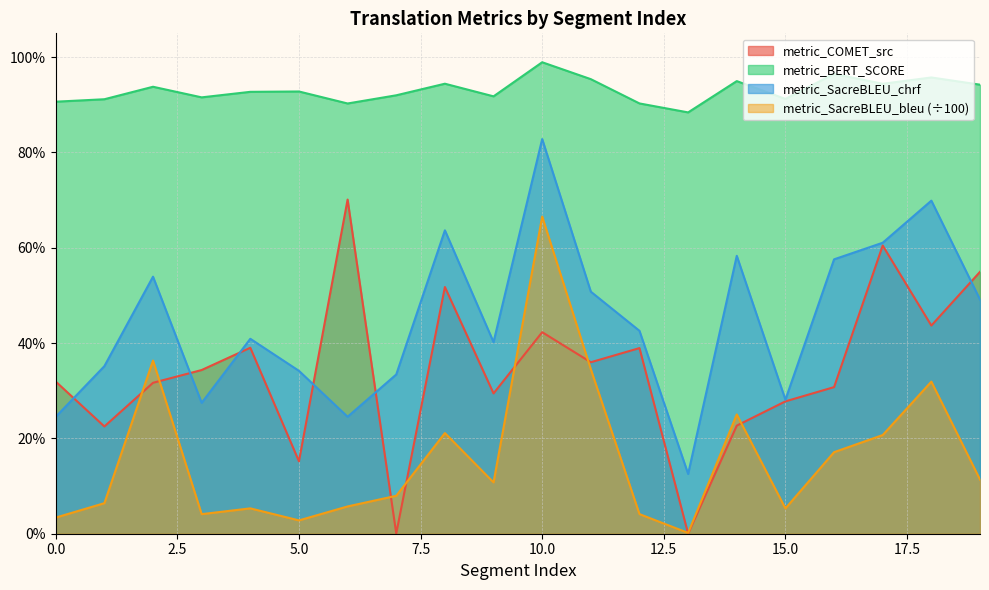

Reading right to left, transcribe all the data shown in this chart.

metric_COMET_src: 0.5	0.4	0.6	0.3	0.3	0.2	0.0	0.4	0.4	0.4	0.3	0.5	0.0	0.7	0.2	0.4	0.3	0.3	0.2	0.3
metric_BERT_SCORE: 0.9	1.0	0.9	1.0	0.9	0.9	0.9	0.9	1.0	1.0	0.9	0.9	0.9	0.9	0.9	0.9	0.9	0.9	0.9	0.9
metric_SacreBLEU_chrf: 0.5	0.7	0.6	0.6	0.3	0.6	0.1	0.4	0.5	0.8	0.4	0.6	0.3	0.2	0.3	0.4	0.3	0.5	0.4	0.2
metric_SacreBLEU_bleu: 0.1	0.3	0.2	0.2	0.1	0.3	0.0	0.0	0.3	0.7	0.1	0.2	0.1	0.1	0.0	0.1	0.0	0.4	0.1	0.0